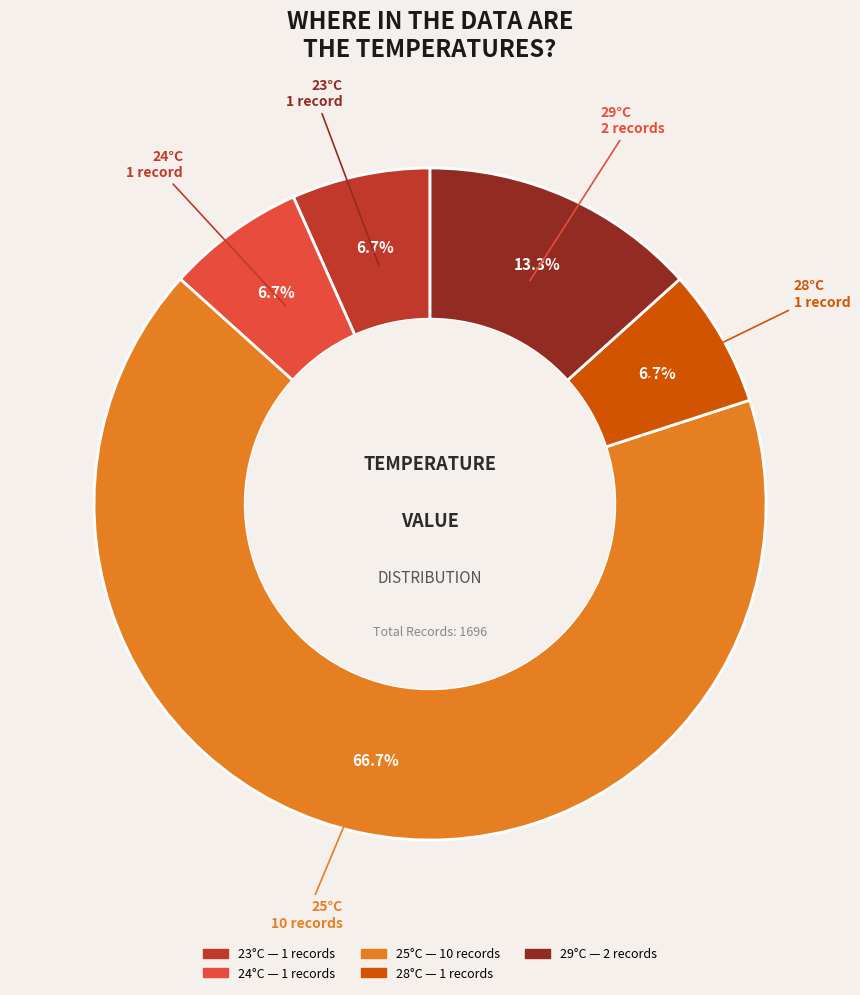

Is there a majority slice in this chart?

Yes